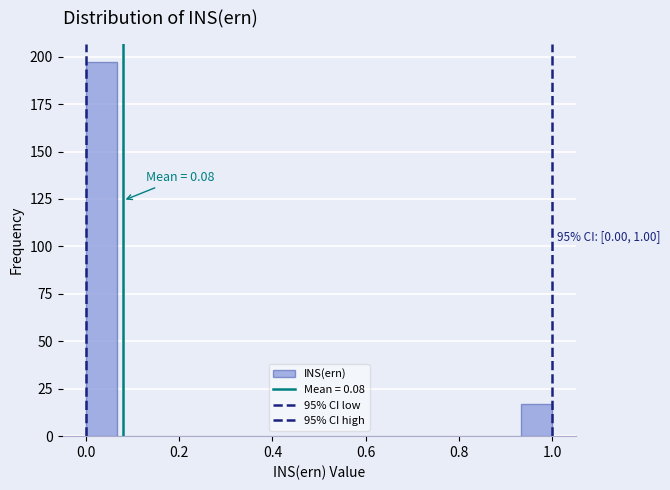

Read against the x-axis, roughly where is the centre of the tallest bar?

0.04